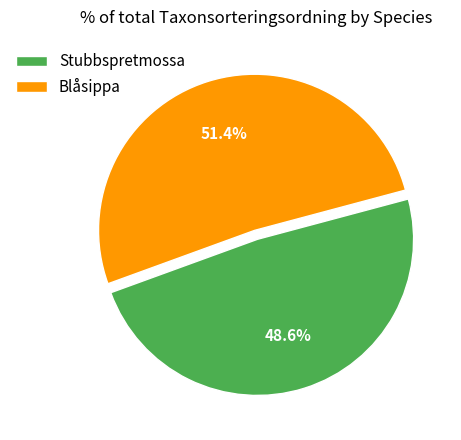

Which category has the smallest portion of the pie?

Stubbspretmossa